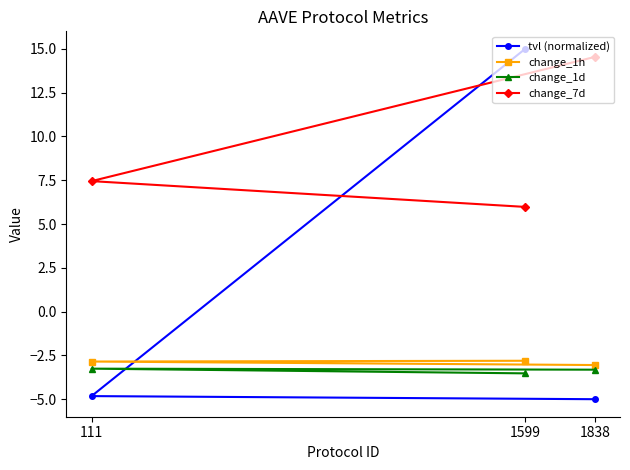

What is the difference between the change_1h values at 1599 and 1838?

0.2